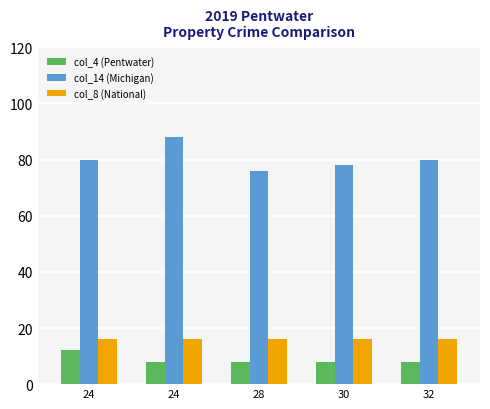

Which series has the widest spread of values?

col_14 (Michigan)